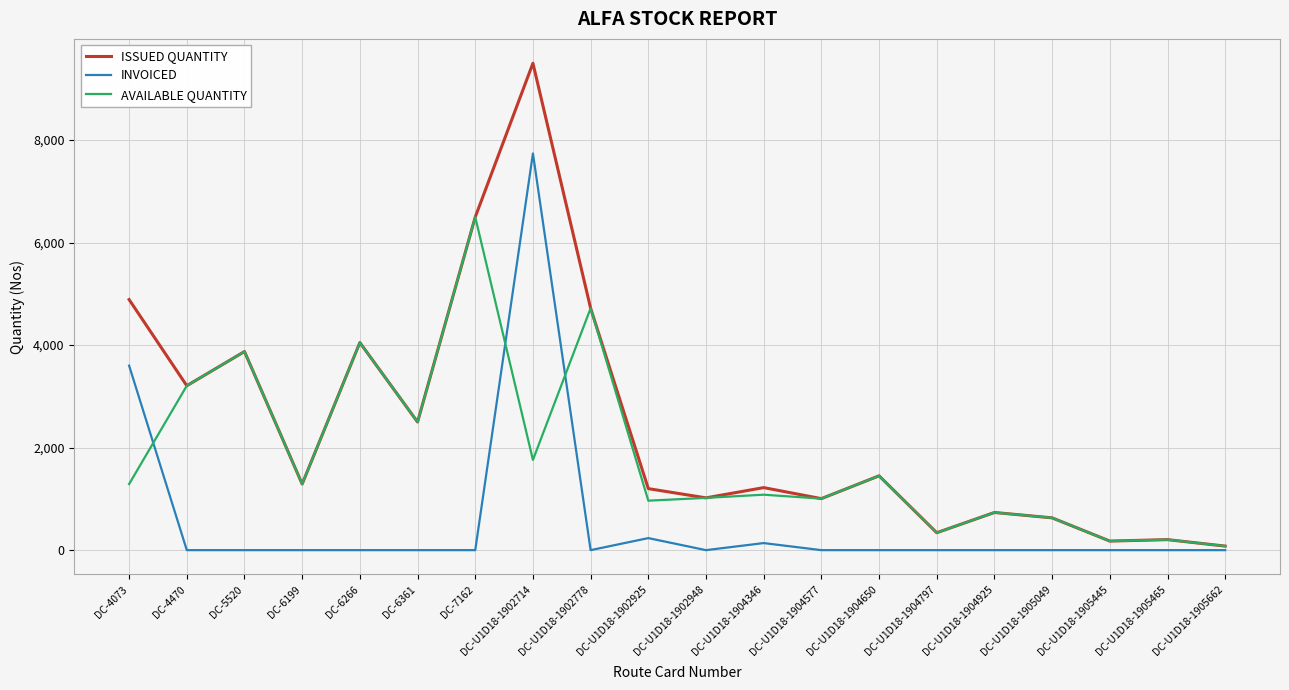

At which label does ISSUED QUANTITY reach its minimum?

DC-U1D18-1905662